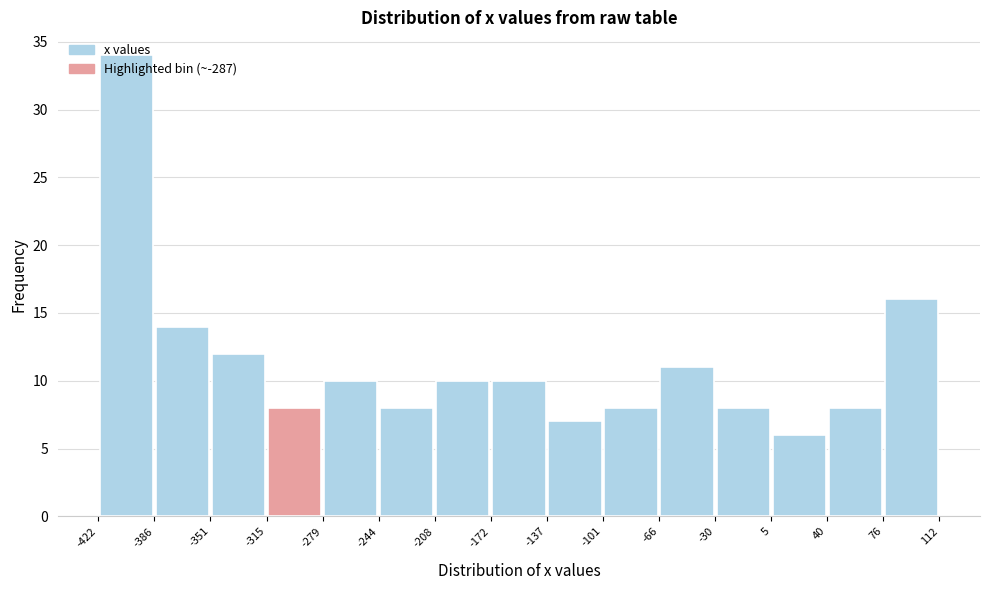

How tall is the bar that spans -208 to -172 on the x-axis? The values are not printed on the chart, so give them approximately, as read against the axis.

10